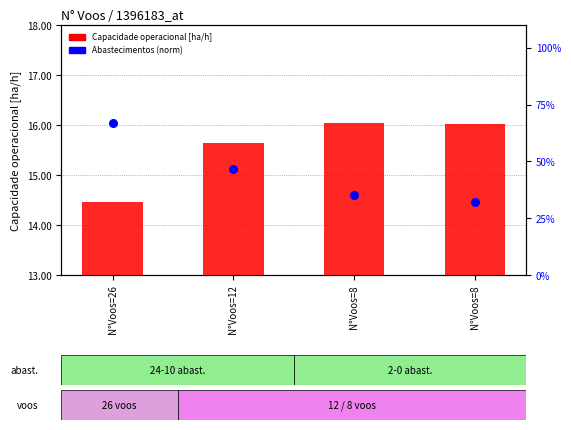

Which series has the widest spread of Y values?

Capacidade operacional [ha/h]